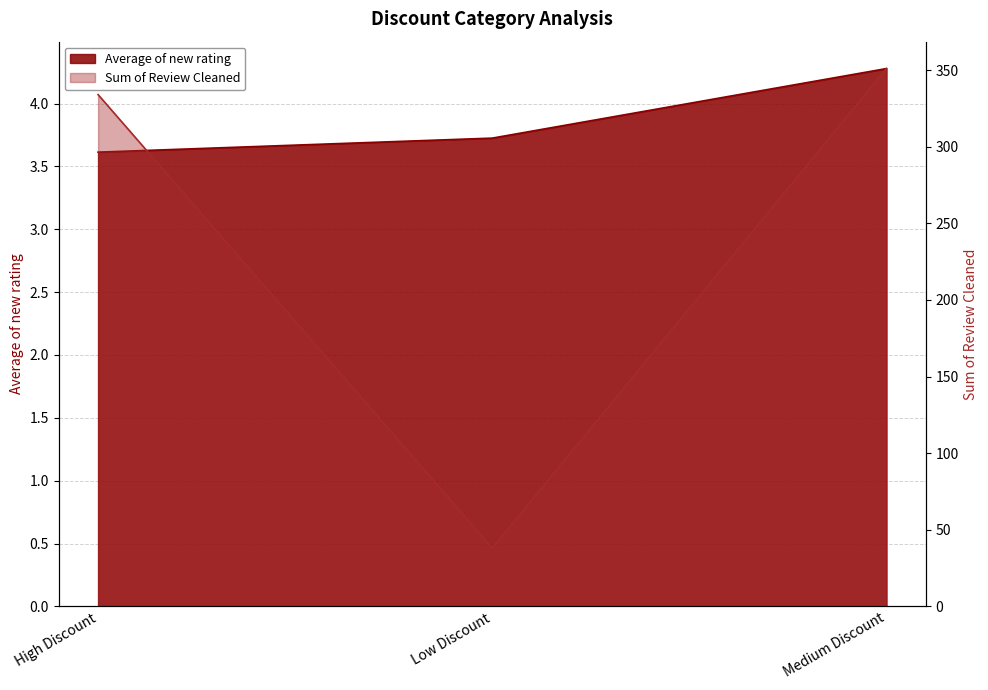

The Sum of Review Cleaned series shows 351.0 at Medium Discount. True or false?

True